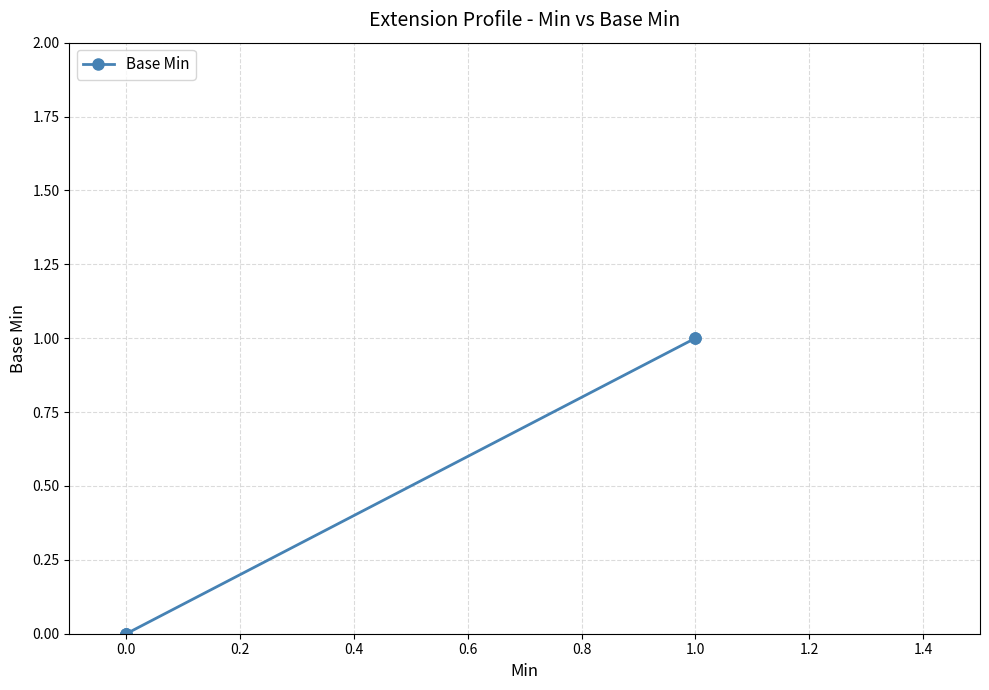

What is the greatest value displayed?

1